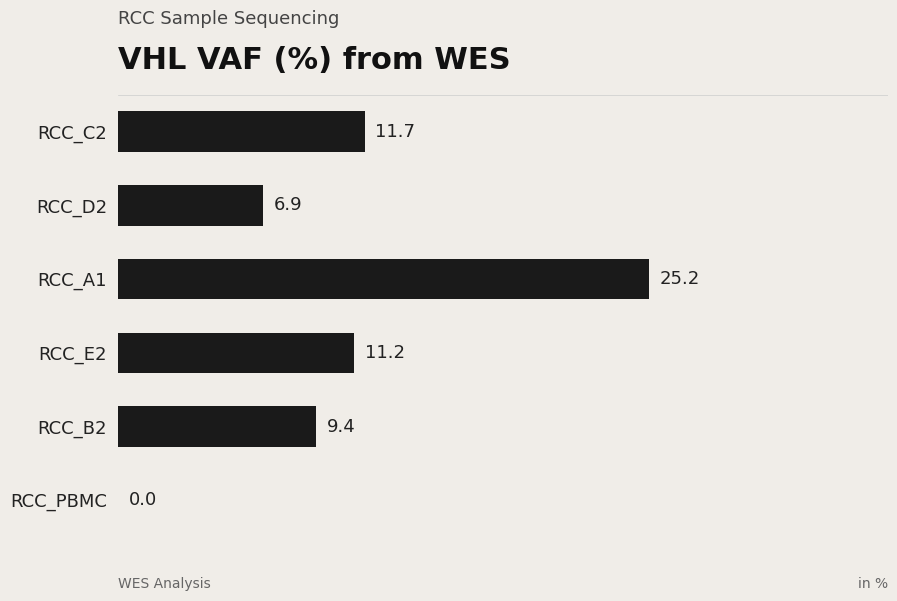

True or false: the data shows 11.2 at RCC_E2.

True